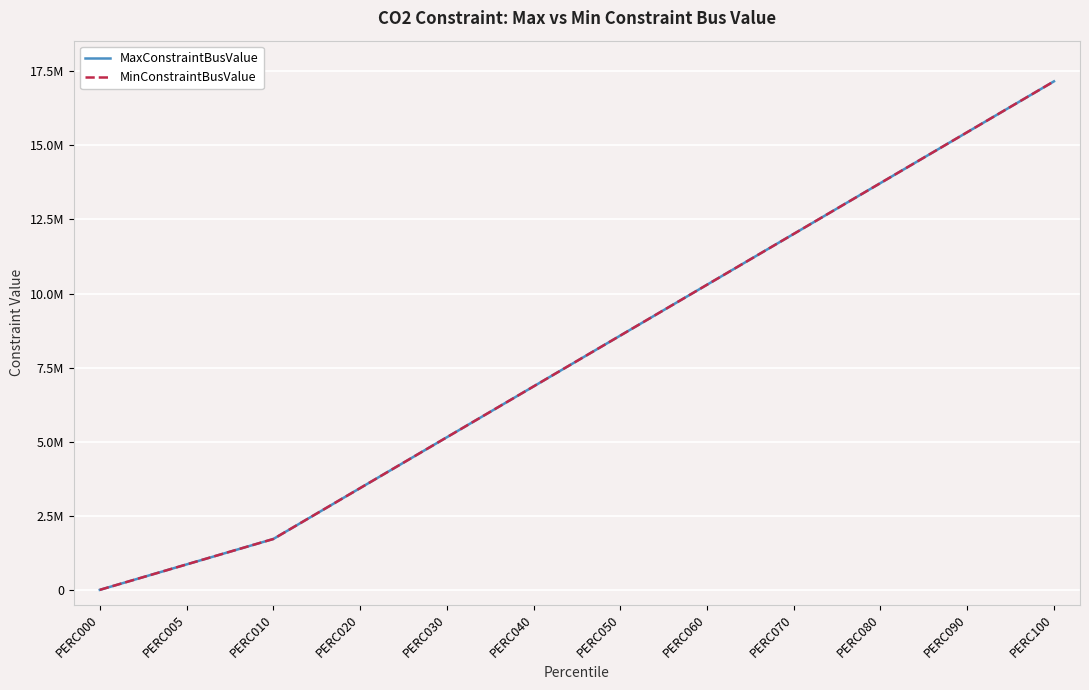

List the labels in order of MaxConstraintBusValue value, smallest first.

PERC000, PERC005, PERC010, PERC020, PERC030, PERC040, PERC050, PERC060, PERC070, PERC080, PERC090, PERC100